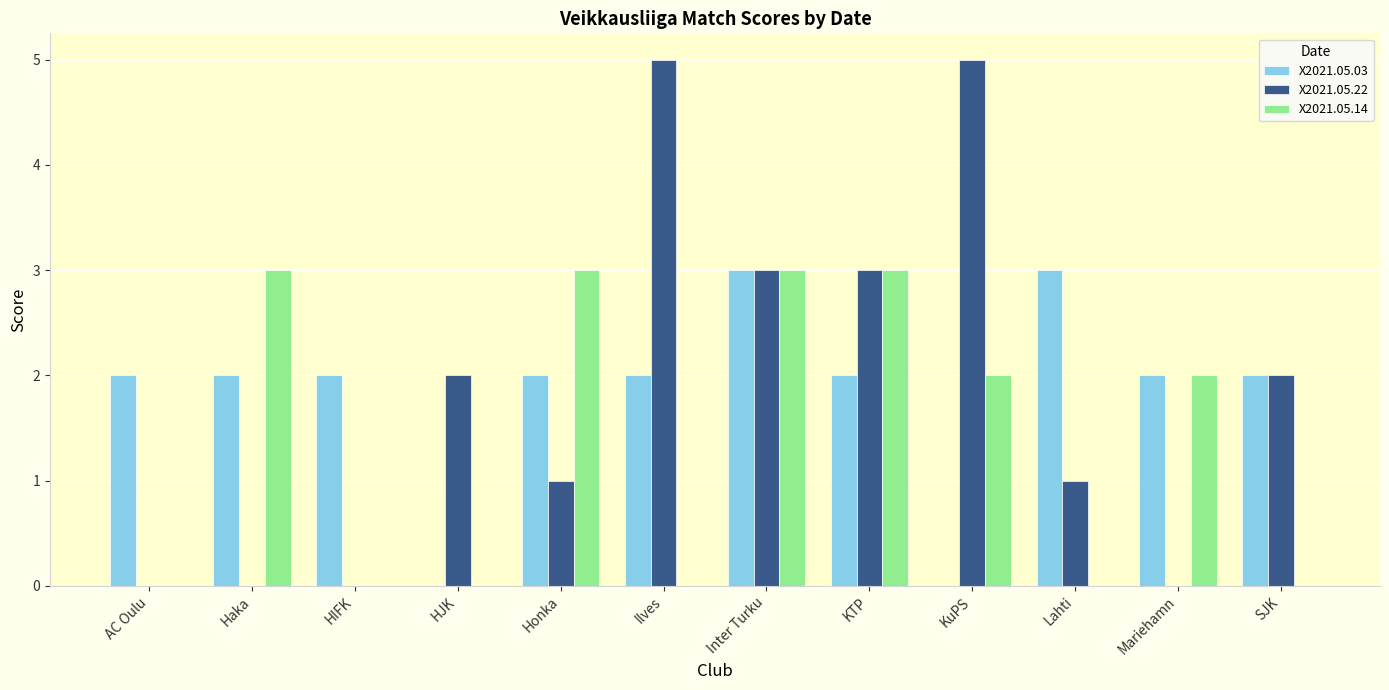

What is the highest value of the X2021.05.14 series?

3